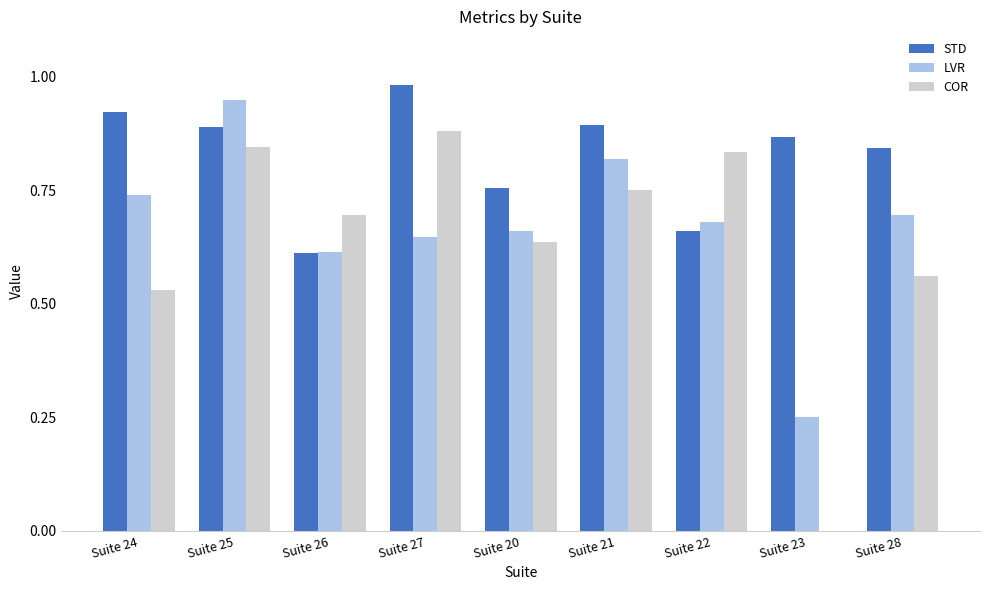

Which series has the largest range (max minus min)?

COR